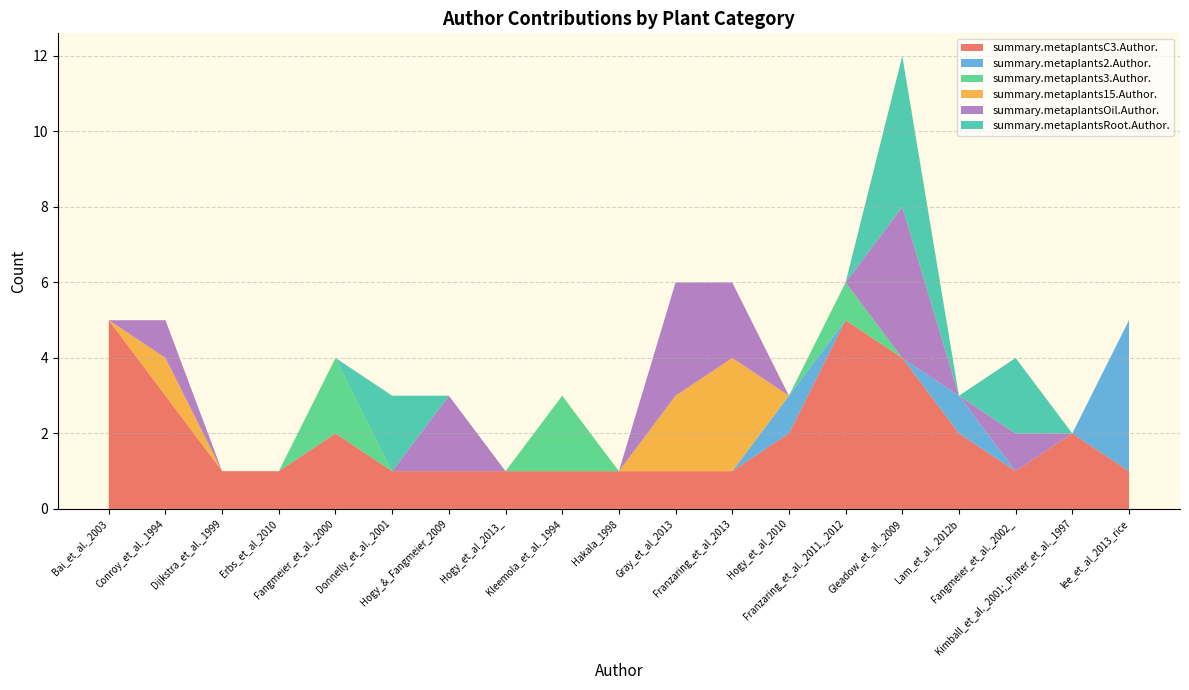

Reading right to left, transcribe all the data shown in this chart.

summary.metaplantsC3.Author.: lee_et_al_2013_rice=1	Kimball_et_al._2001;_Pinter_et_al._1997=2	Fangmeier_et_al._2002_=1	Lam_et_al._2012b=2	Gleadow_et_al._2009=4	Franzaring_et_al._2011,_2012=5	Hogy_et_al_2010=2	Franzaring_et_al_2013=1	Gray_et_al_2013=1	Hakala_1998=1	Kleemola_et_al._1994=1	Hogy_et_al_2013_=1	Hogy_&_Fangmeier_2009=1	Donnelly_et_al._2001=1	Fangmeier_et_al._2000=2	Erbs_et_al_2010=1	Dijkstra_et_al._1999=1	Conroy_et_al._1994=3	Bai_et_al._2003=5
summary.metaplants2.Author.: lee_et_al_2013_rice=4	Kimball_et_al._2001;_Pinter_et_al._1997=0	Fangmeier_et_al._2002_=0	Lam_et_al._2012b=1	Gleadow_et_al._2009=0	Franzaring_et_al._2011,_2012=0	Hogy_et_al_2010=1	Franzaring_et_al_2013=0	Gray_et_al_2013=0	Hakala_1998=0	Kleemola_et_al._1994=0	Hogy_et_al_2013_=0	Hogy_&_Fangmeier_2009=0	Donnelly_et_al._2001=0	Fangmeier_et_al._2000=0	Erbs_et_al_2010=0	Dijkstra_et_al._1999=0	Conroy_et_al._1994=0	Bai_et_al._2003=0
summary.metaplants3.Author.: lee_et_al_2013_rice=0	Kimball_et_al._2001;_Pinter_et_al._1997=0	Fangmeier_et_al._2002_=0	Lam_et_al._2012b=0	Gleadow_et_al._2009=0	Franzaring_et_al._2011,_2012=1	Hogy_et_al_2010=0	Franzaring_et_al_2013=0	Gray_et_al_2013=0	Hakala_1998=0	Kleemola_et_al._1994=2	Hogy_et_al_2013_=0	Hogy_&_Fangmeier_2009=0	Donnelly_et_al._2001=0	Fangmeier_et_al._2000=2	Erbs_et_al_2010=0	Dijkstra_et_al._1999=0	Conroy_et_al._1994=0	Bai_et_al._2003=0
summary.metaplants15.Author.: lee_et_al_2013_rice=0	Kimball_et_al._2001;_Pinter_et_al._1997=0	Fangmeier_et_al._2002_=0	Lam_et_al._2012b=0	Gleadow_et_al._2009=0	Franzaring_et_al._2011,_2012=0	Hogy_et_al_2010=0	Franzaring_et_al_2013=3	Gray_et_al_2013=2	Hakala_1998=0	Kleemola_et_al._1994=0	Hogy_et_al_2013_=0	Hogy_&_Fangmeier_2009=0	Donnelly_et_al._2001=0	Fangmeier_et_al._2000=0	Erbs_et_al_2010=0	Dijkstra_et_al._1999=0	Conroy_et_al._1994=1	Bai_et_al._2003=0
summary.metaplantsOil.Author.: lee_et_al_2013_rice=0	Kimball_et_al._2001;_Pinter_et_al._1997=0	Fangmeier_et_al._2002_=1	Lam_et_al._2012b=0	Gleadow_et_al._2009=4	Franzaring_et_al._2011,_2012=0	Hogy_et_al_2010=0	Franzaring_et_al_2013=2	Gray_et_al_2013=3	Hakala_1998=0	Kleemola_et_al._1994=0	Hogy_et_al_2013_=0	Hogy_&_Fangmeier_2009=2	Donnelly_et_al._2001=0	Fangmeier_et_al._2000=0	Erbs_et_al_2010=0	Dijkstra_et_al._1999=0	Conroy_et_al._1994=1	Bai_et_al._2003=0
summary.metaplantsRoot.Author.: lee_et_al_2013_rice=0	Kimball_et_al._2001;_Pinter_et_al._1997=0	Fangmeier_et_al._2002_=2	Lam_et_al._2012b=0	Gleadow_et_al._2009=4	Franzaring_et_al._2011,_2012=0	Hogy_et_al_2010=0	Franzaring_et_al_2013=0	Gray_et_al_2013=0	Hakala_1998=0	Kleemola_et_al._1994=0	Hogy_et_al_2013_=0	Hogy_&_Fangmeier_2009=0	Donnelly_et_al._2001=2	Fangmeier_et_al._2000=0	Erbs_et_al_2010=0	Dijkstra_et_al._1999=0	Conroy_et_al._1994=0	Bai_et_al._2003=0